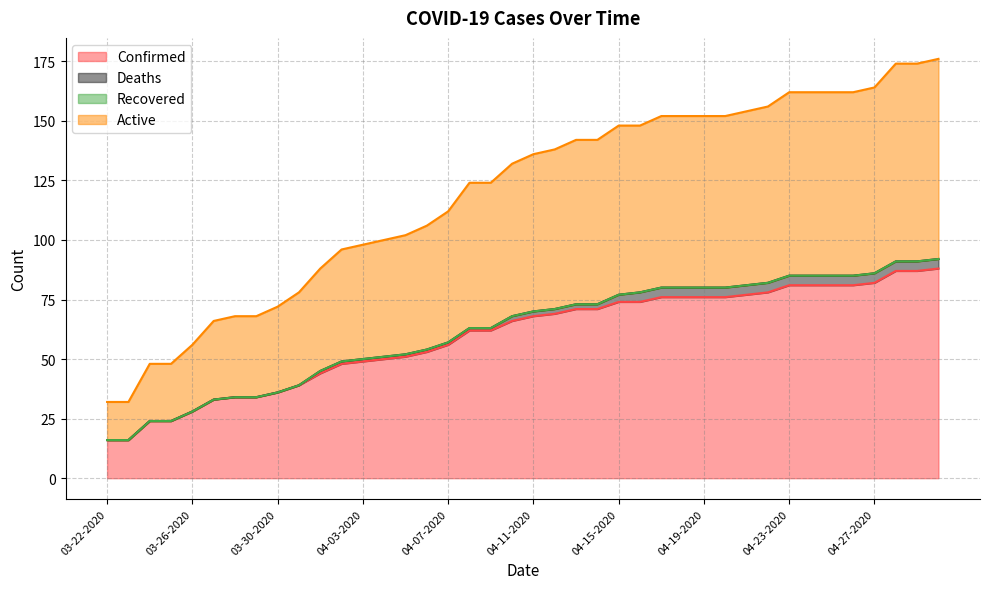

Does the chart display data point markers on the line(s)?

No